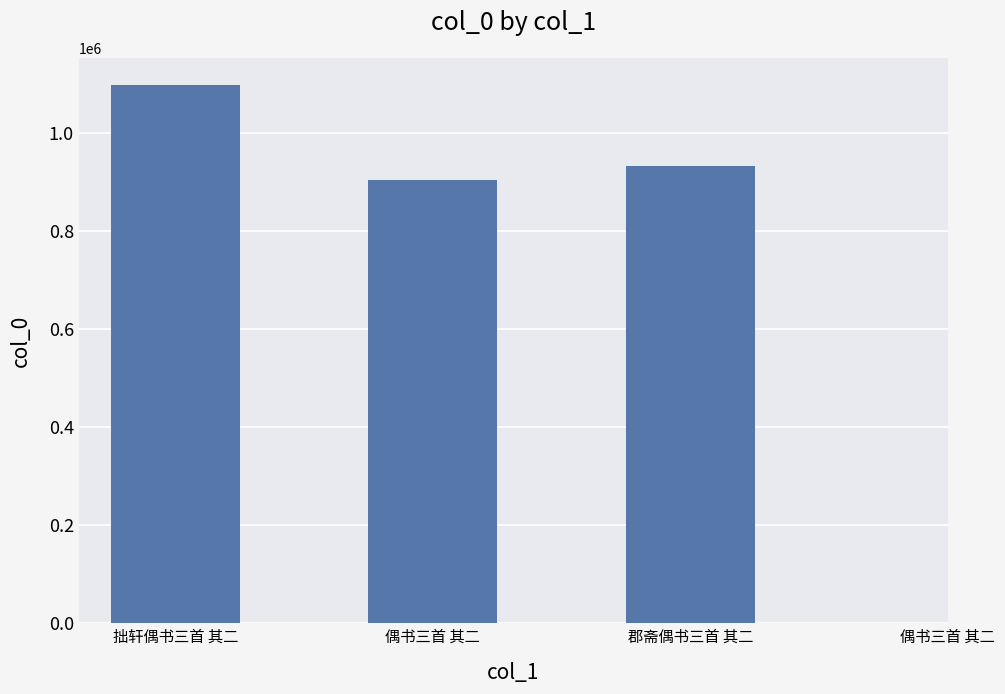

Reading left to right, what are all the values shown in this chart?

1099055	903986	933542	898056